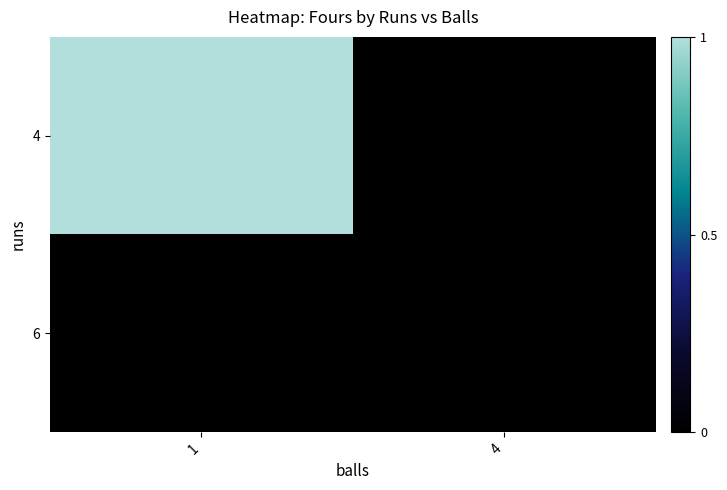

What is the spread (max minus min) of values at 1?

1